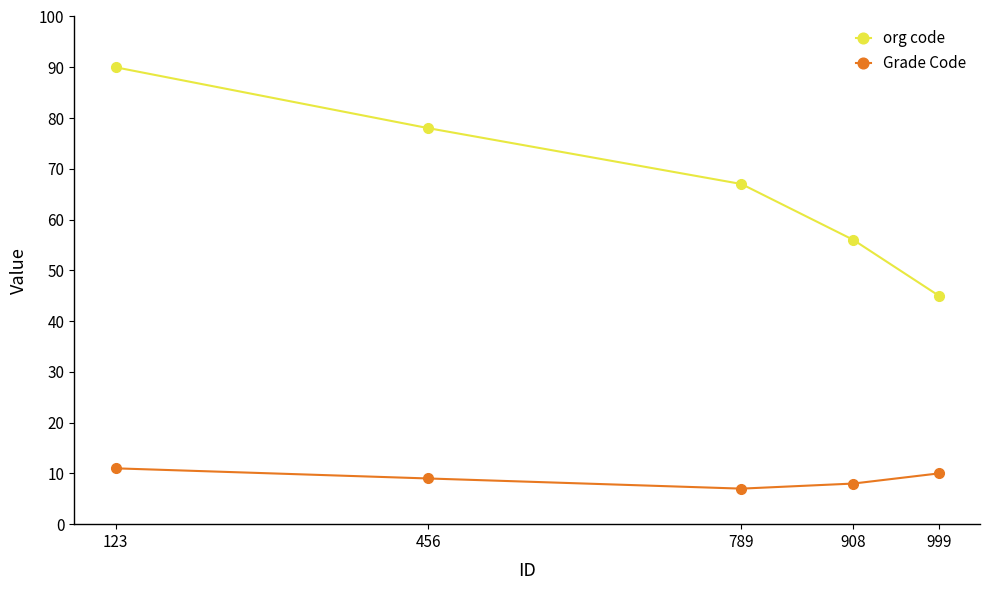

At how many categories does at least one series exceed 47?

4